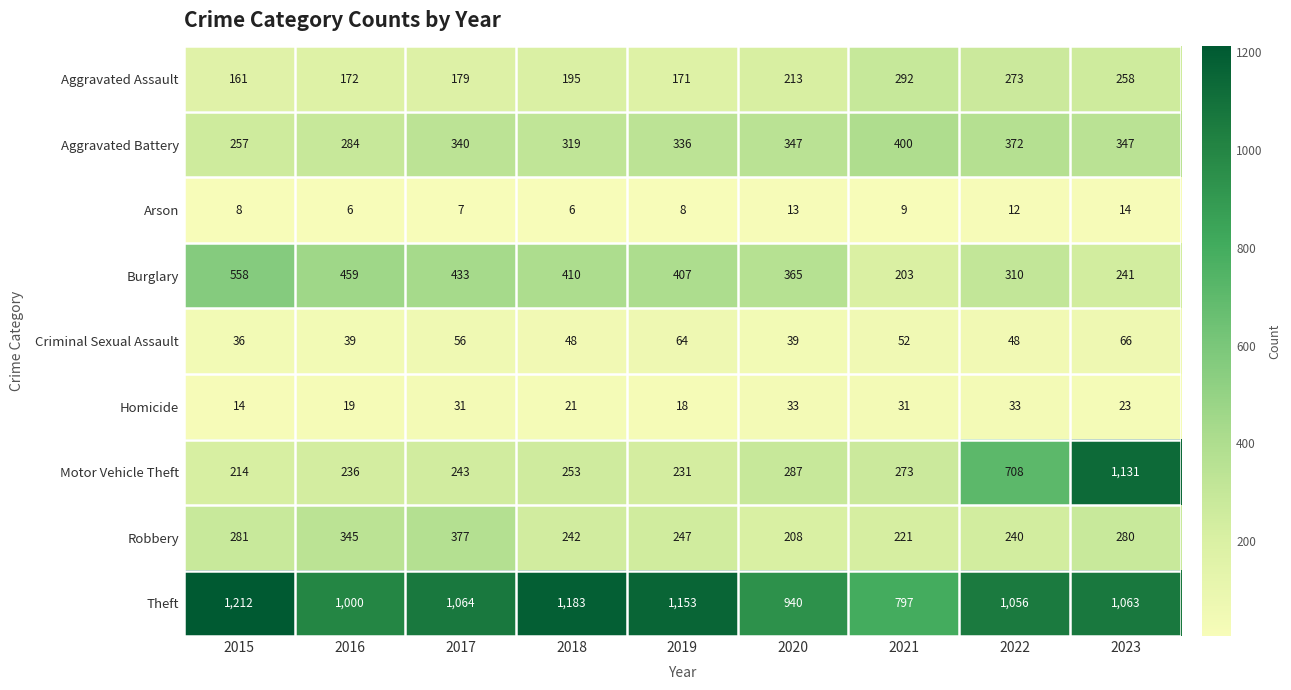

What is the approximate value of Homicide at 2016, to the nearest 10?

20